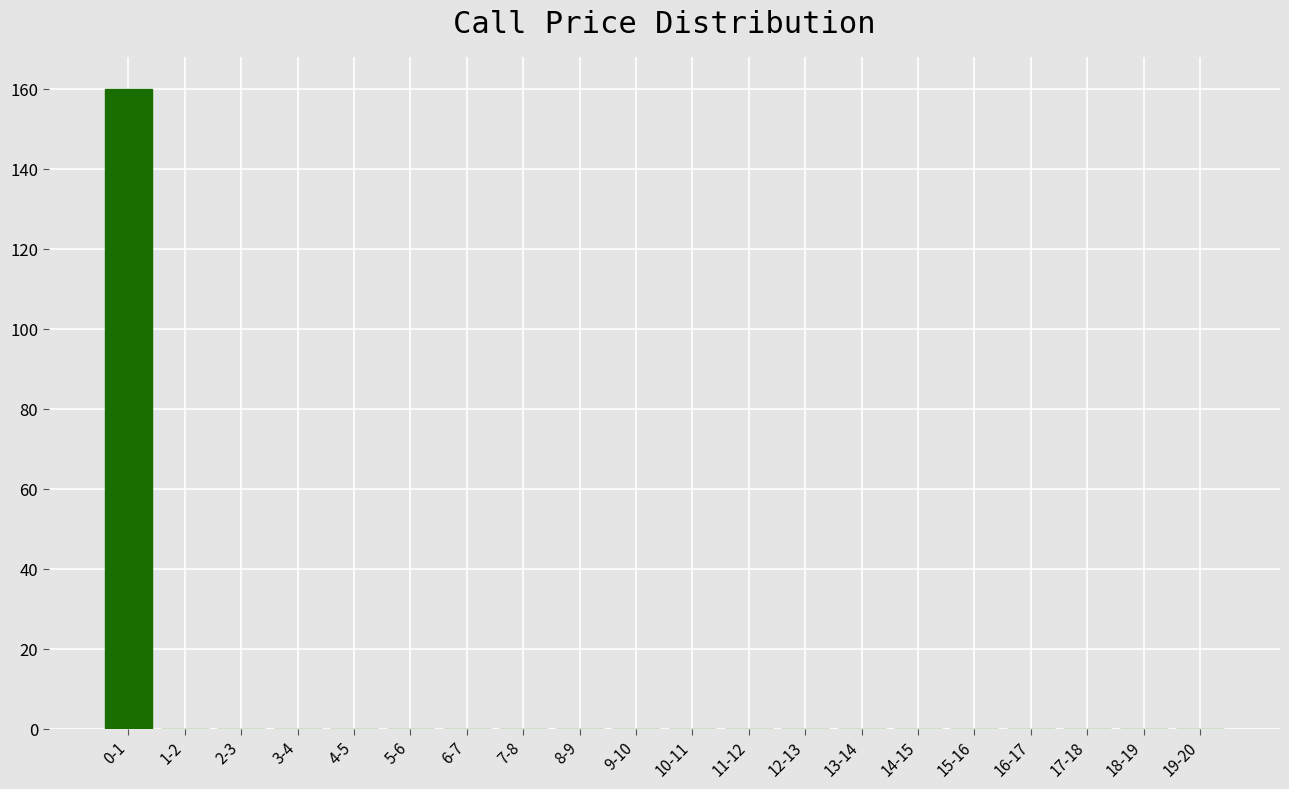

Reading right to left, what are all the values shown in this chart?

19-20=0	18-19=0	17-18=0	16-17=0	15-16=0	14-15=0	13-14=0	12-13=0	11-12=0	10-11=0	9-10=0	8-9=0	7-8=0	6-7=0	5-6=0	4-5=0	3-4=0	2-3=0	1-2=0	0-1=160